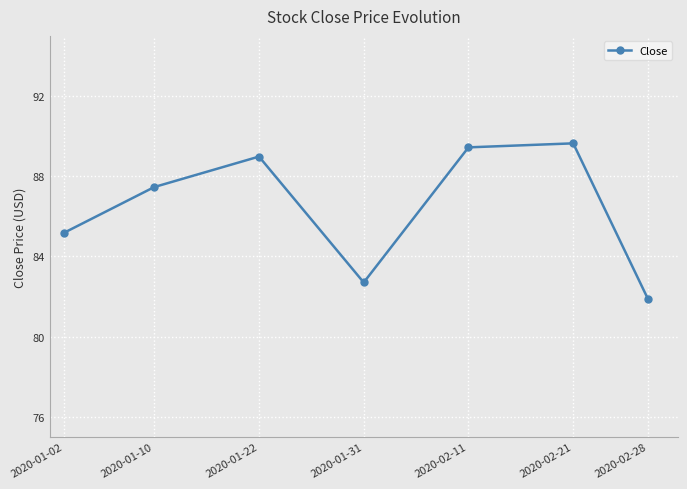

List the labels in order of value, largest first.

2020-02-21, 2020-02-11, 2020-01-22, 2020-01-10, 2020-01-02, 2020-01-31, 2020-02-28